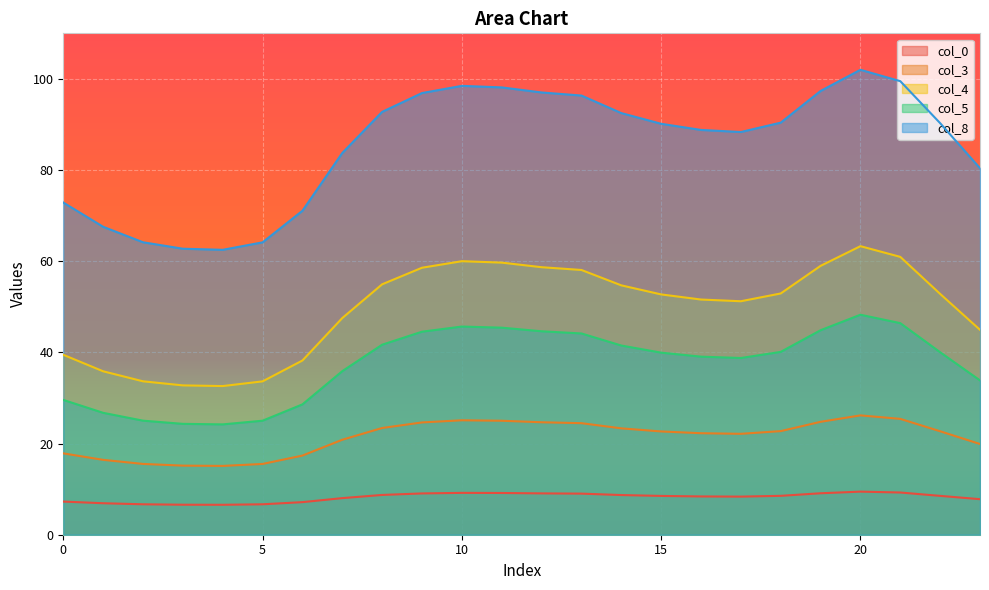

True or false: col_5 and col_3 cross at least once.

False